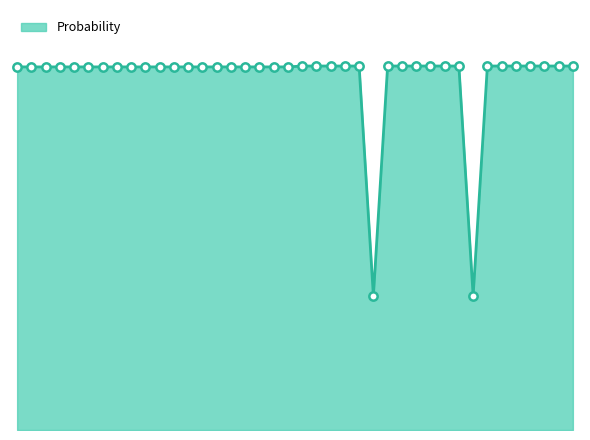

Reading right to left, what are all the values shown in this chart?

120=1.0	119=1.0	118=1.0	117=1.0	116=1.0	115=1.0	114=1.0	113=0.4	112=1.0	111=1.0	110=1.0	109=1.0	108=1.0	107=1.0	106=0.4	105=1.0	104=1.0	103=1.0	102=1.0	101=1.0	100=1.0	99=1.0	98=1.0	97=1.0	96=1.0	95=1.0	94=1.0	93=1.0	92=1.0	91=1.0	90=1.0	89=1.0	88=1.0	87=1.0	86=1.0	85=1.0	84=1.0	83=1.0	82=1.0	81=1.0